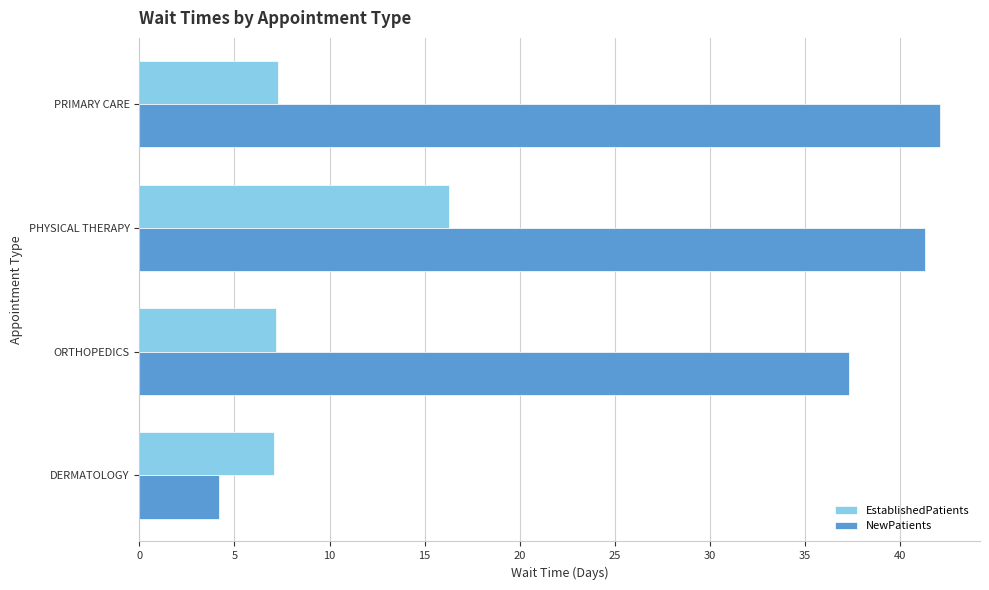

Is it true that EstablishedPatients equals 4.5 at DERMATOLOGY?

False